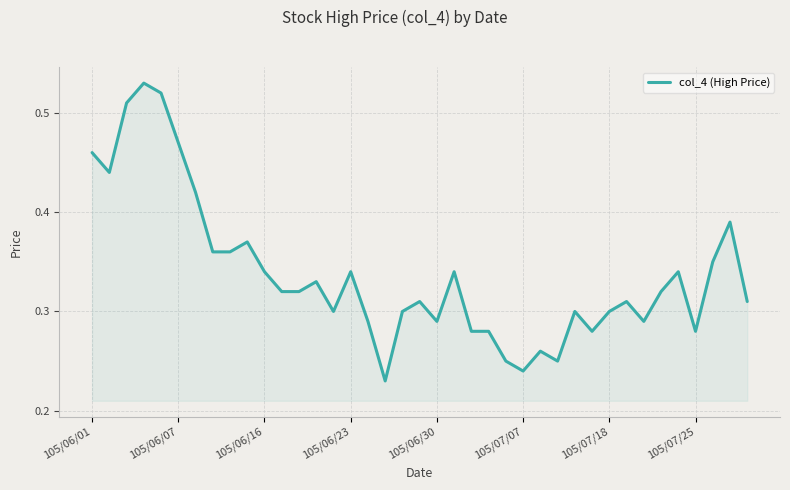

Does the chart have visible grid lines?

Yes